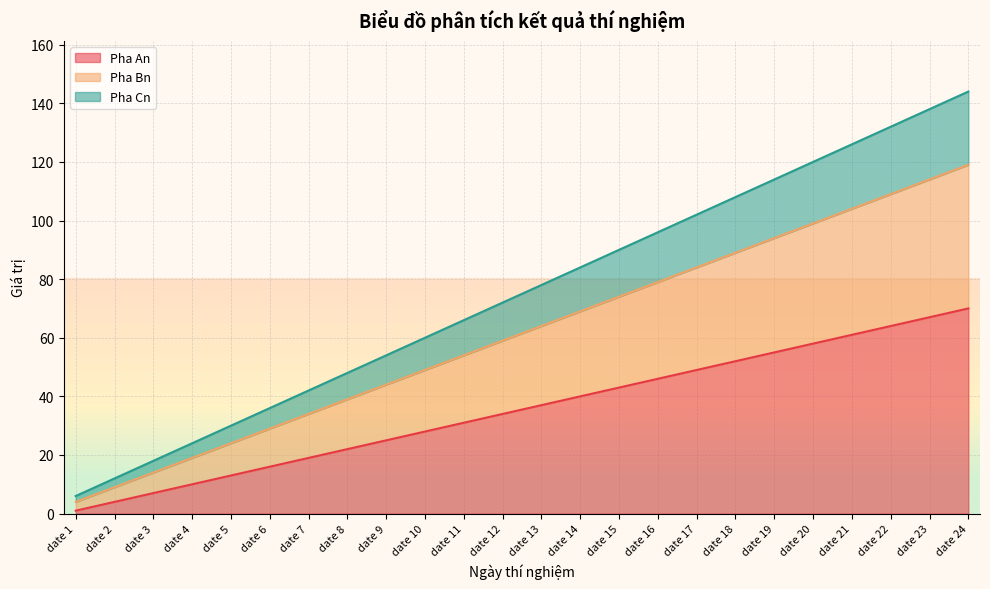

What is the total value across all series at date 8?

48